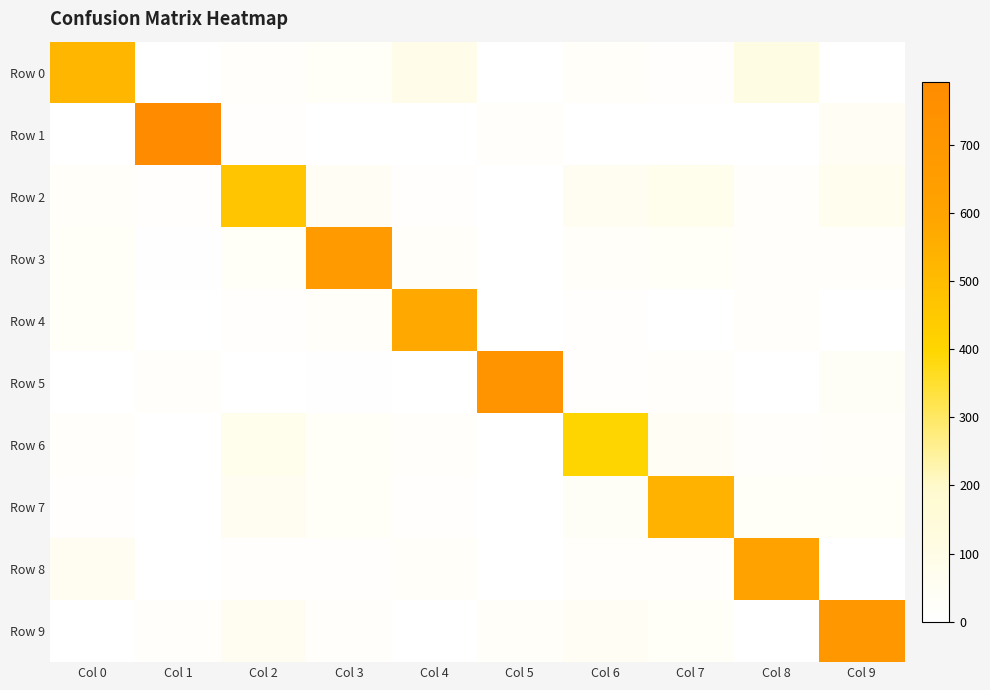

What is the total value across all series at Col 2?

720